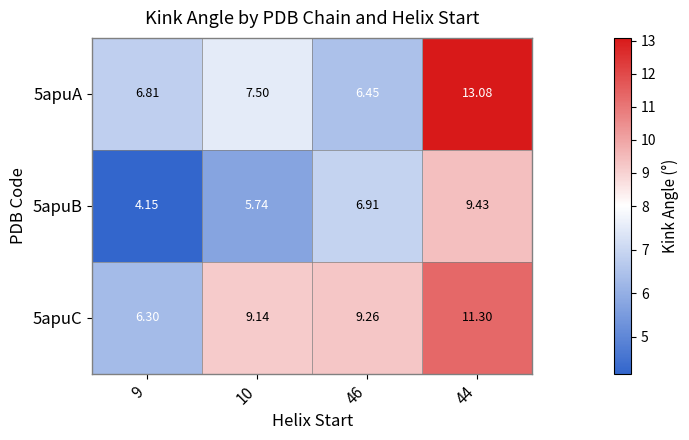

Is the value of 5apuC at 46 greater than the value of 5apuA at 46?

Yes